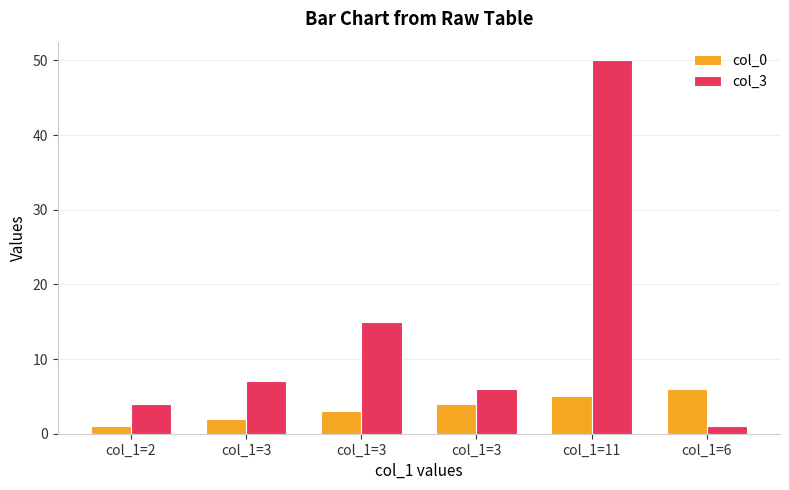

Count the number of categories in the chart.

6